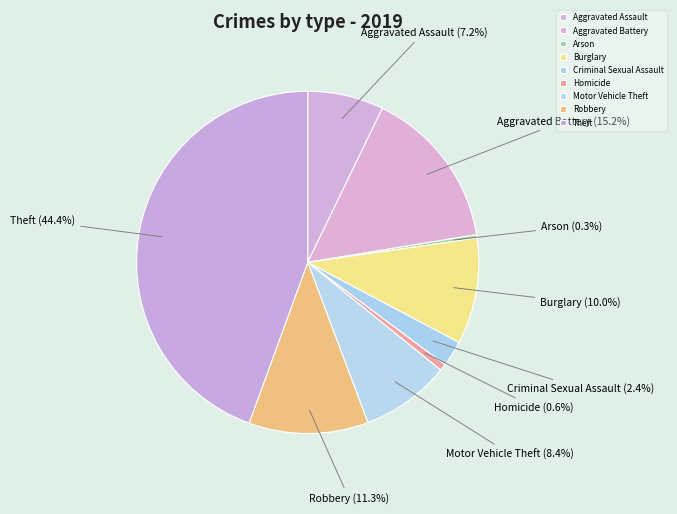

To the nearest percent, what is the combined percentage of Motor Vehicle Theft and Arson?

9%